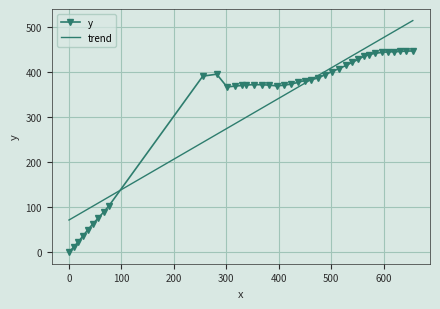

What is the maximum value for y?

446.9